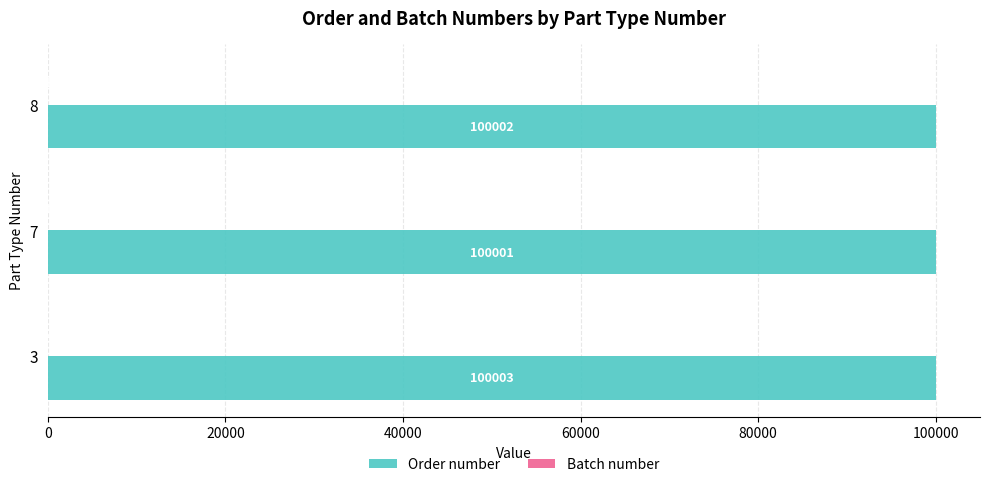

How many Order number values are between 100001 and 100003?

3